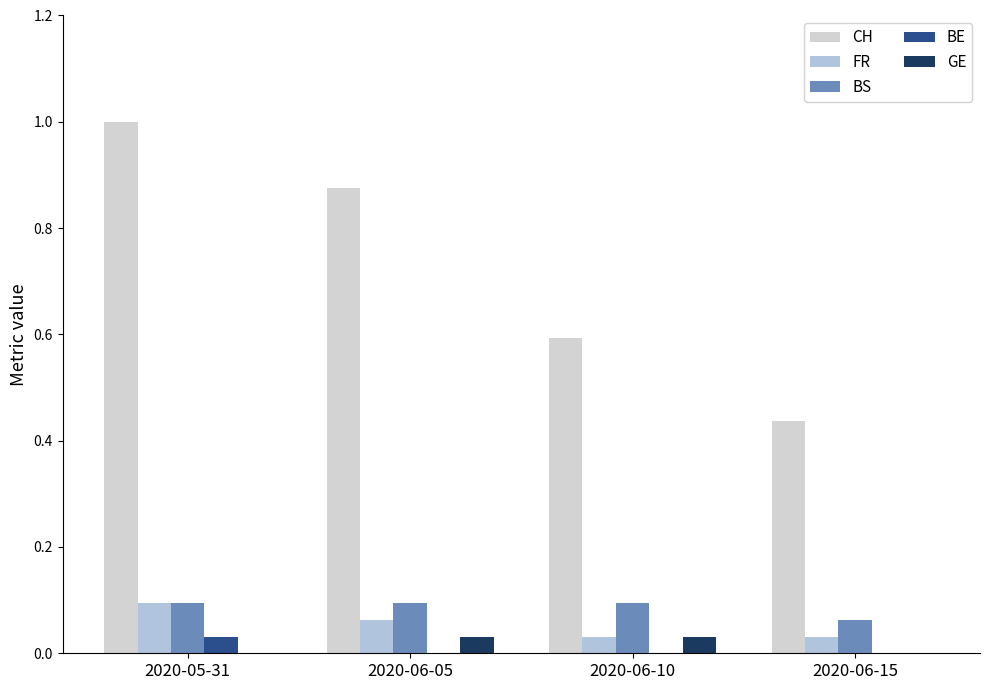

The value of BE at 2020-06-15 is 0.0. True or false?

True